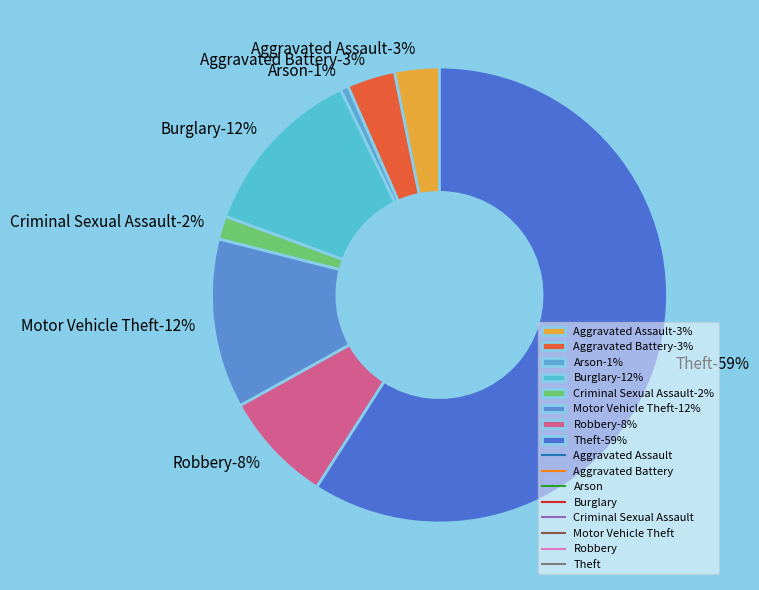

Combined, do Theft and Robbery account for over 50%?

Yes